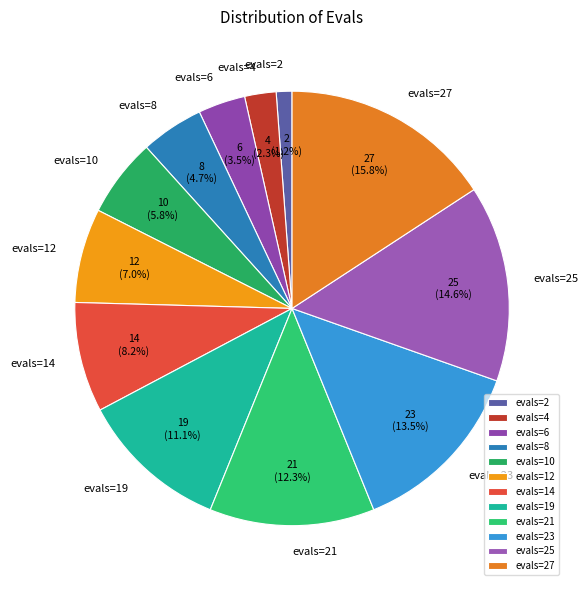

Does evals=14 account for over 50% of the chart?

No